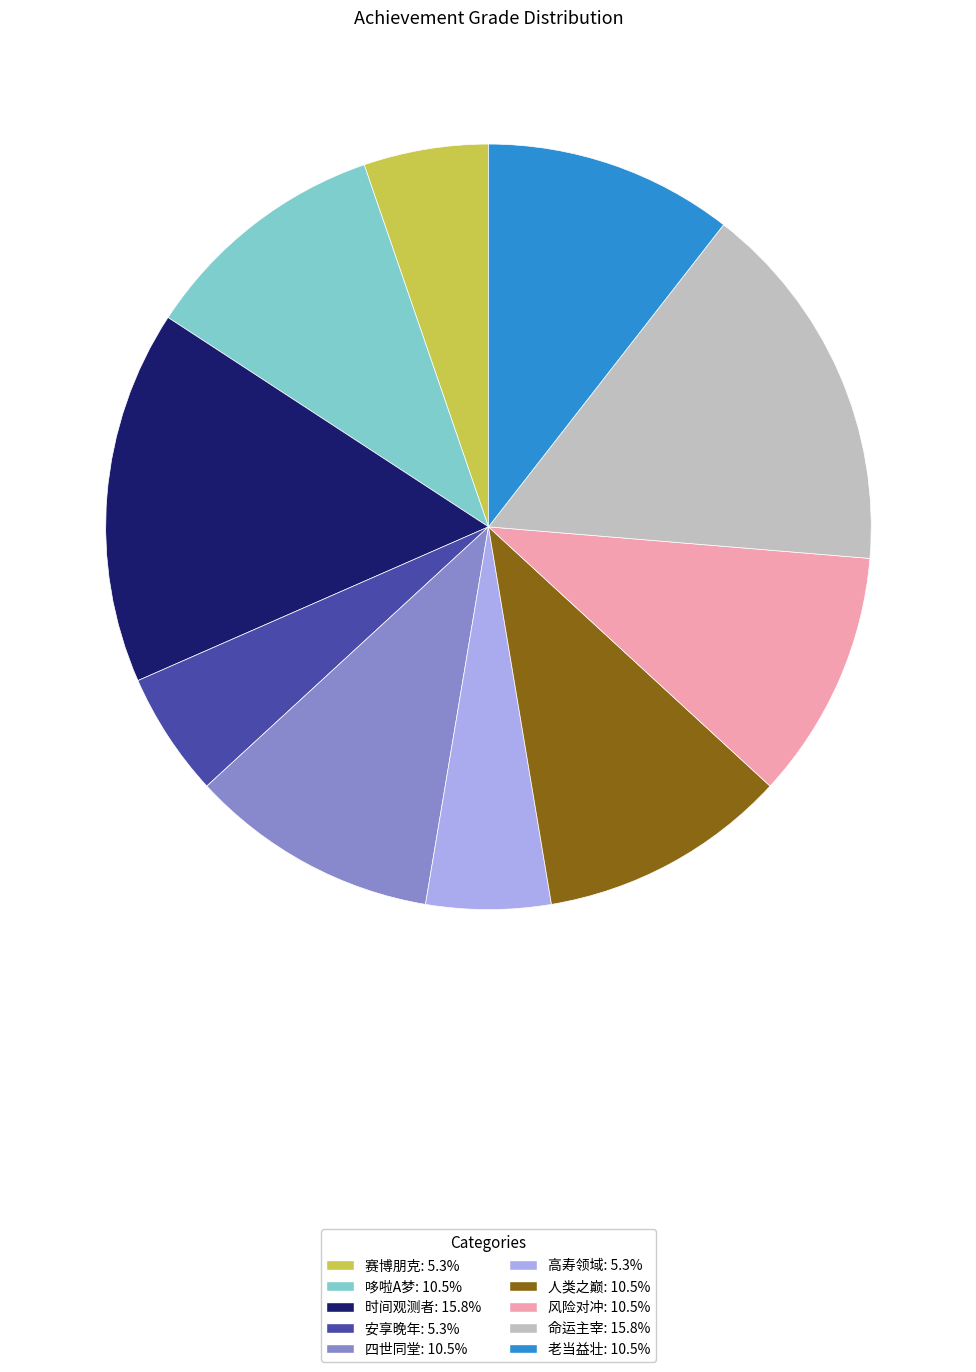

True or false: 哆啦A梦 accounts for 11% of the total.

True